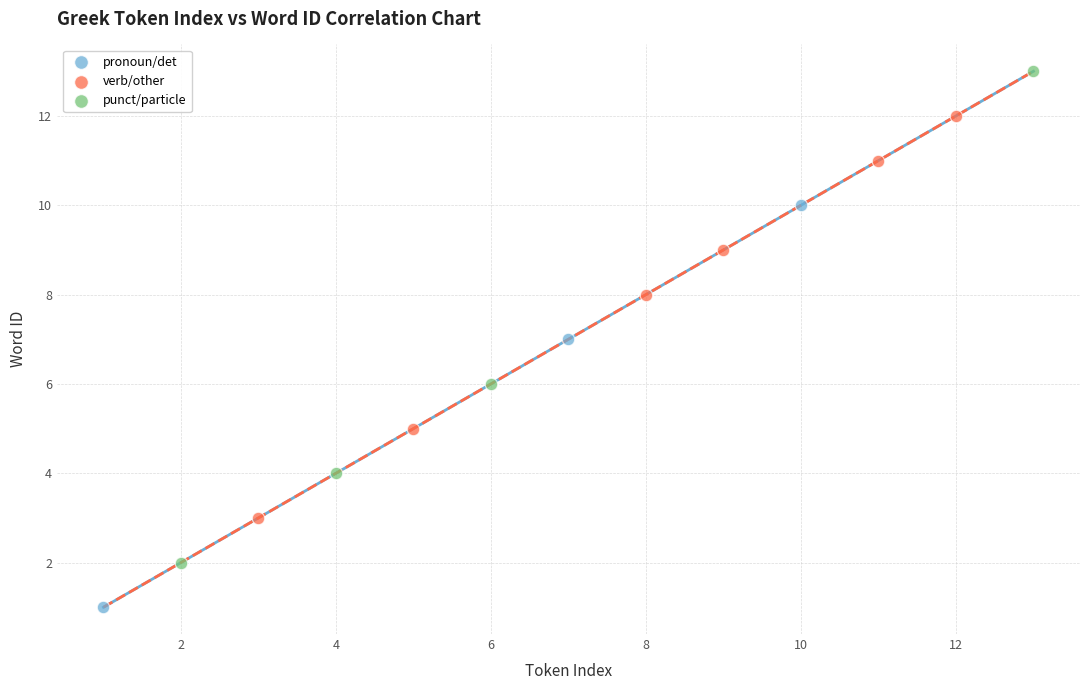

Which series reaches the minimum Y coordinate?

pronoun/det